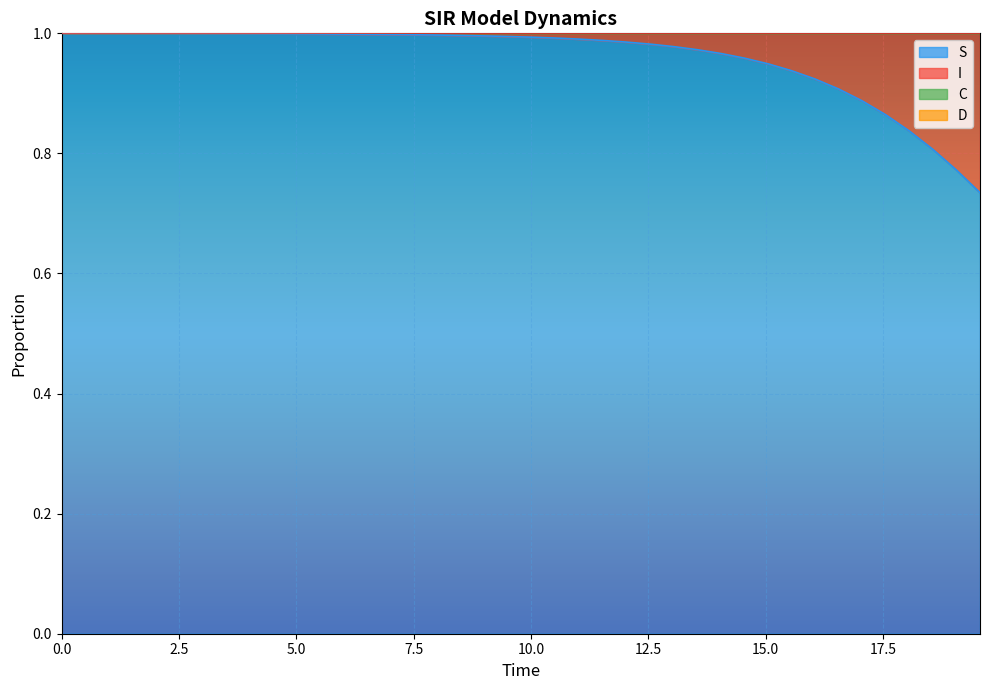

What is the value of the C point at the 12th from the left?

1.3